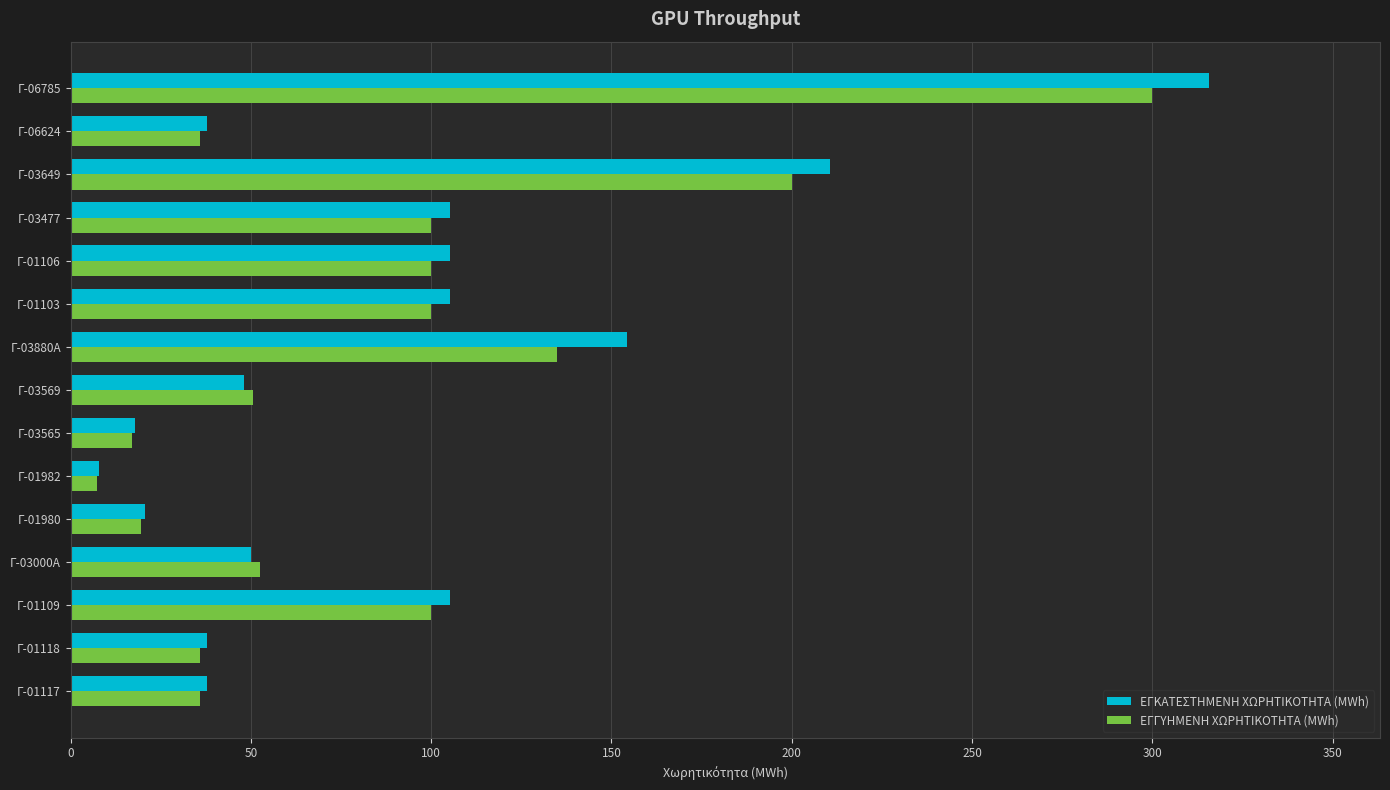

What are all the series names shown in the legend?

ΕΓΚΑΤΕΣΤΗΜΕΝΗ ΧΩΡΗΤΙΚΟΤΗΤΑ (MWh), ΕΓΓΥΗΜΕΝΗ ΧΩΡΗΤΙΚΟΤΗΤΑ (MWh)